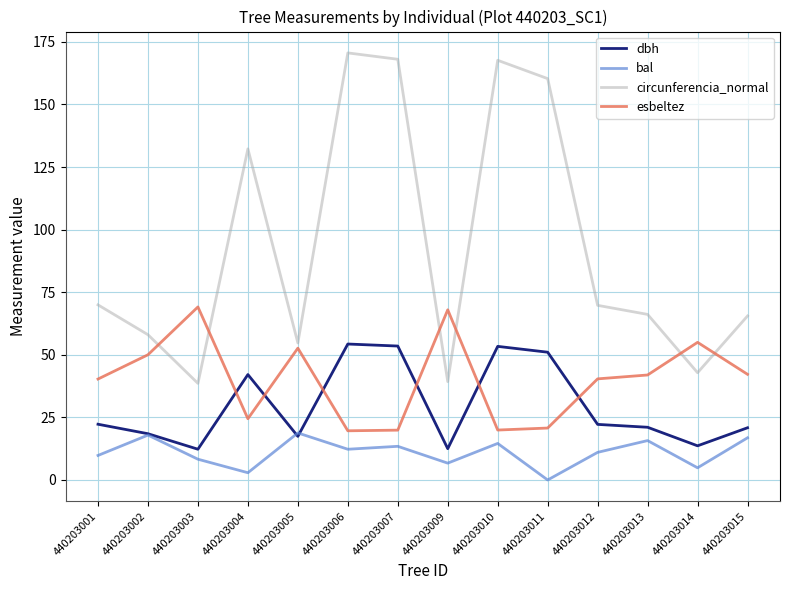

How many lines are shown in the chart?

4